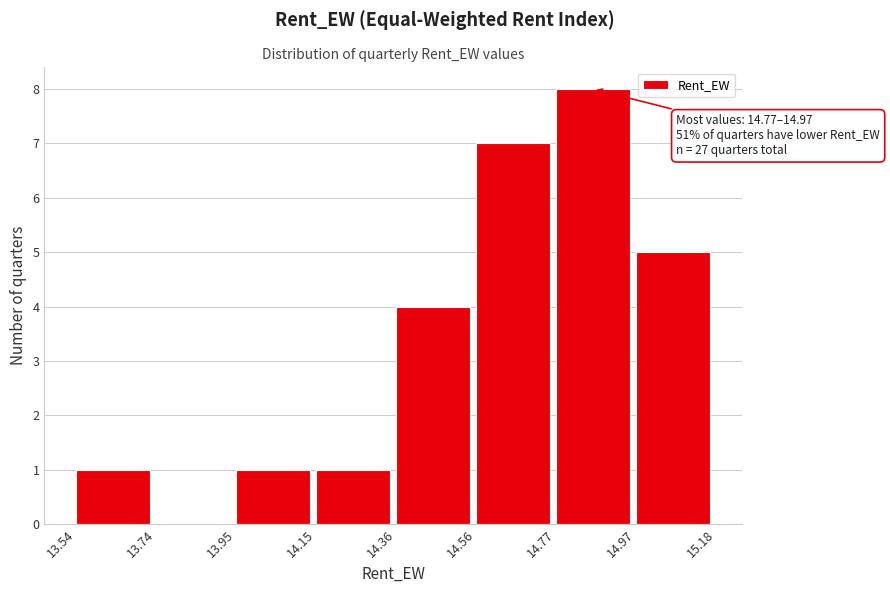

Over which range of the x-axis is the bar tallest?

14.77 to 14.97